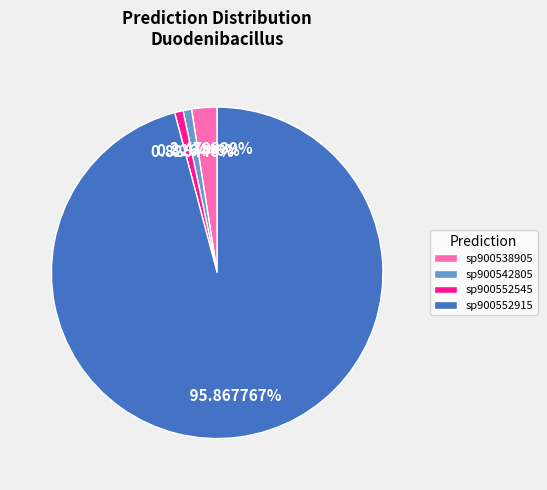

Is the sum of sp900552915 and sp900552545 greater than half?

Yes